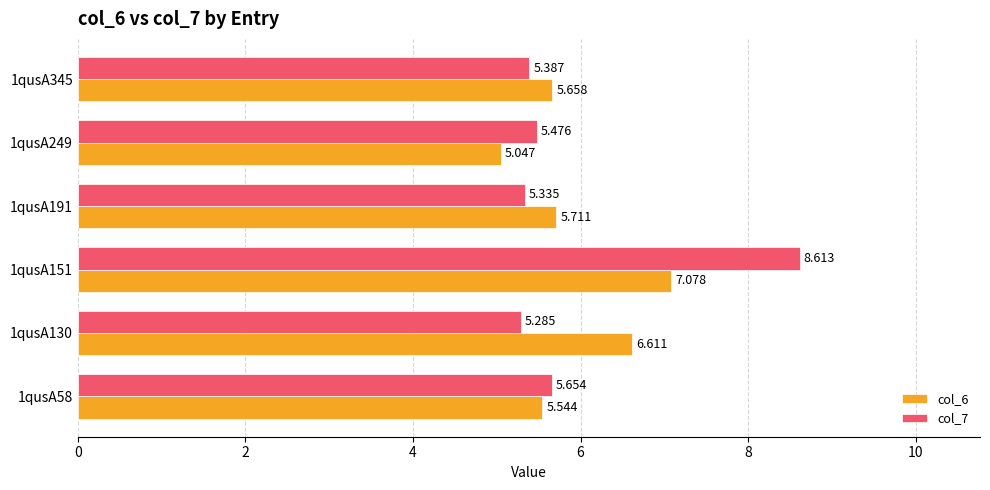

Which category has the highest value across all series?

1qusA151